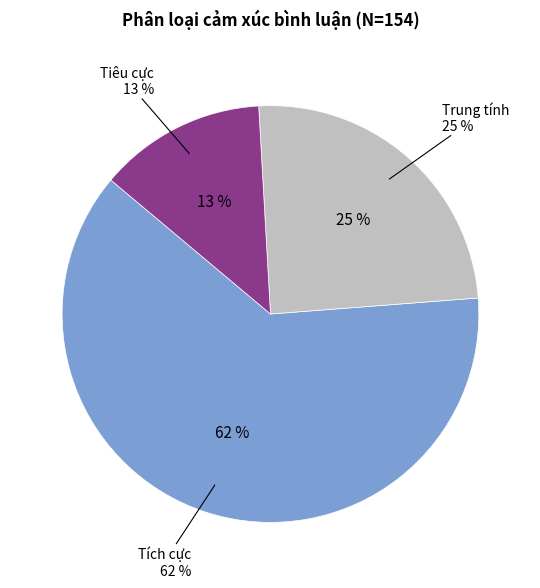

What percentage is the Tích cực slice, to the nearest percent?

62%